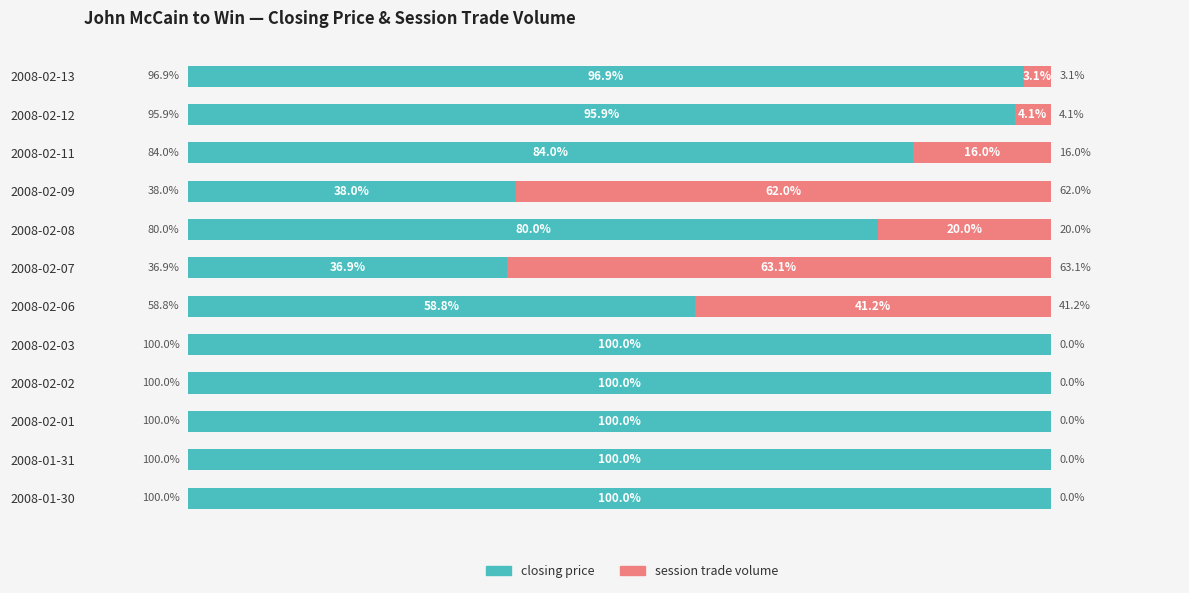

What are all the series names shown in the legend?

closing price, session trade volume